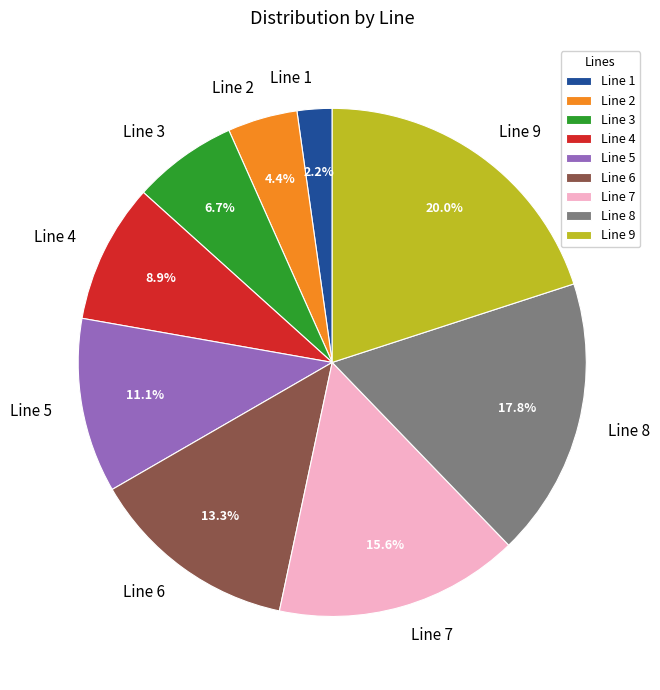

Between Line 7 and Line 1, which is larger?

Line 7